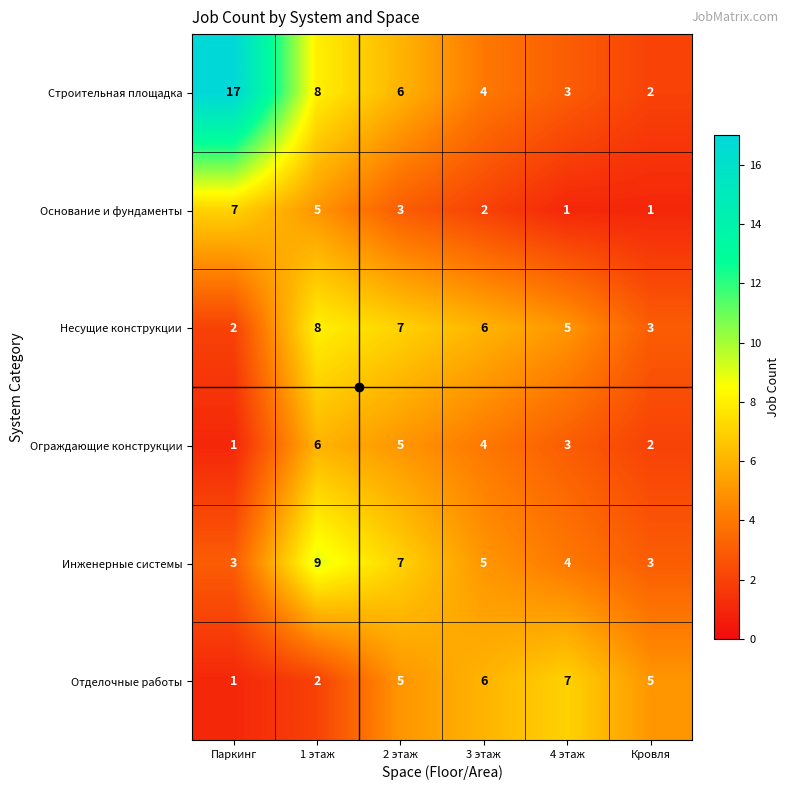

At which category does the chart reach its peak across all series?

Паркинг